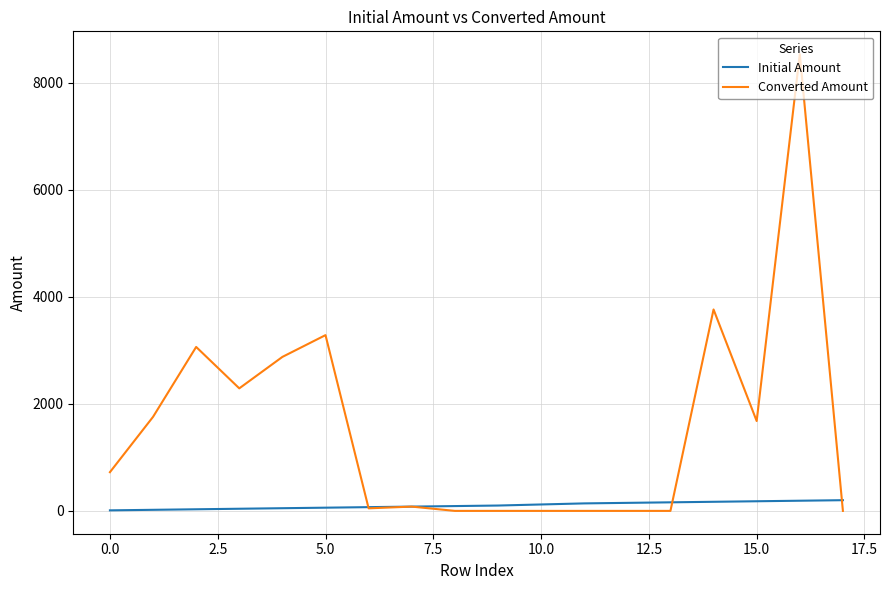

Rank the series by their maximum value, from lowest to highest.

Initial Amount, Converted Amount